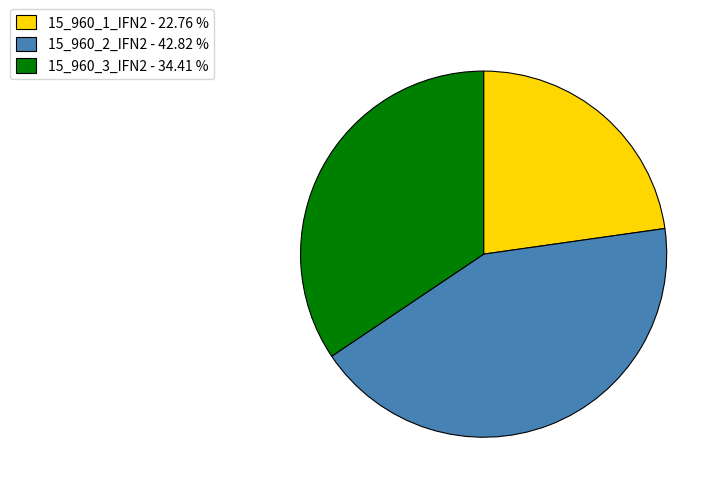

Which has a higher value, 15_960_1_IFN2 - 22.76 % or 15_960_2_IFN2 - 42.82 %?

15_960_2_IFN2 - 42.82 %